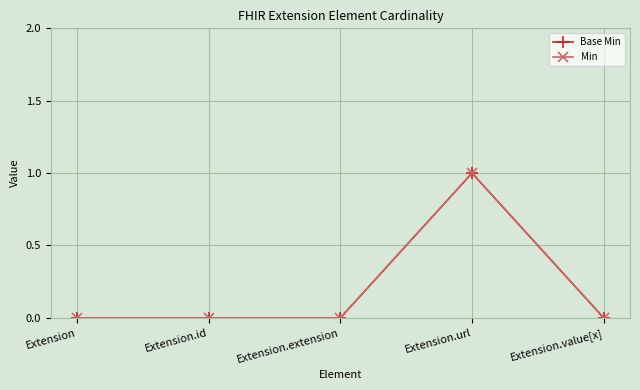

Rank the series at Extension.url from highest to lowest value.

Base Min, Min